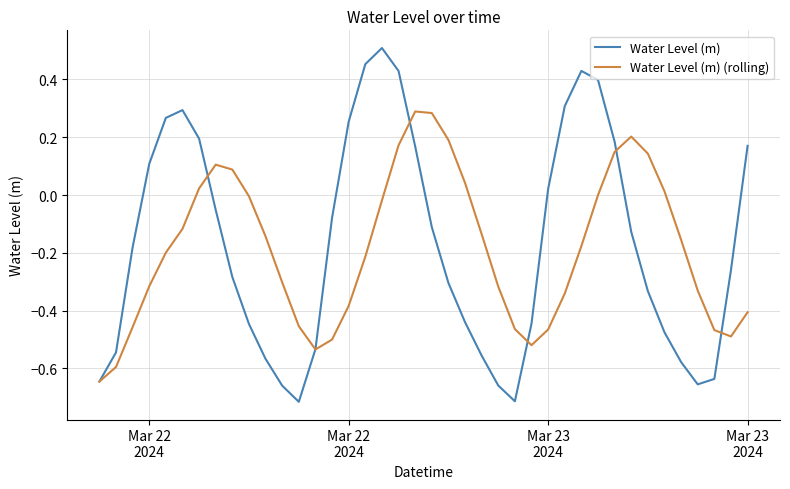

Which series has the largest range (max minus min)?

Water Level (m)